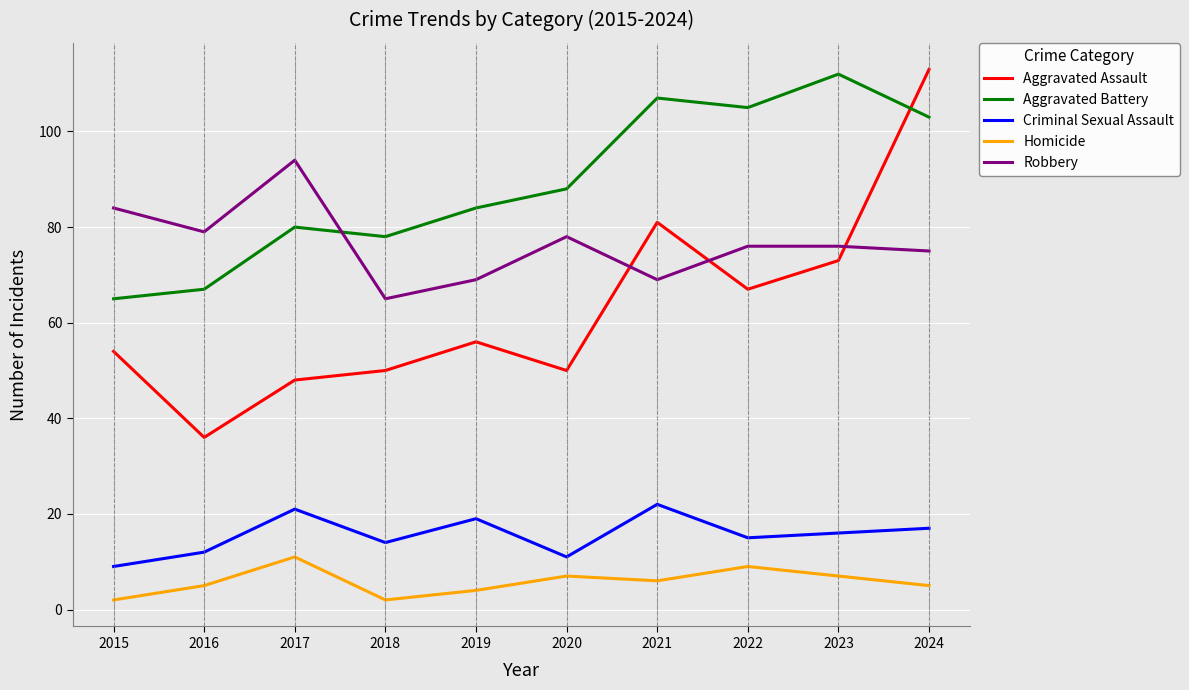

Reading left to right, what are all the values shown in this chart?

Aggravated Assault: 2015=54	2016=36	2017=48	2018=50	2019=56	2020=50	2021=81	2022=67	2023=73	2024=113
Aggravated Battery: 2015=65	2016=67	2017=80	2018=78	2019=84	2020=88	2021=107	2022=105	2023=112	2024=103
Criminal Sexual Assault: 2015=9	2016=12	2017=21	2018=14	2019=19	2020=11	2021=22	2022=15	2023=16	2024=17
Homicide: 2015=2	2016=5	2017=11	2018=2	2019=4	2020=7	2021=6	2022=9	2023=7	2024=5
Robbery: 2015=84	2016=79	2017=94	2018=65	2019=69	2020=78	2021=69	2022=76	2023=76	2024=75